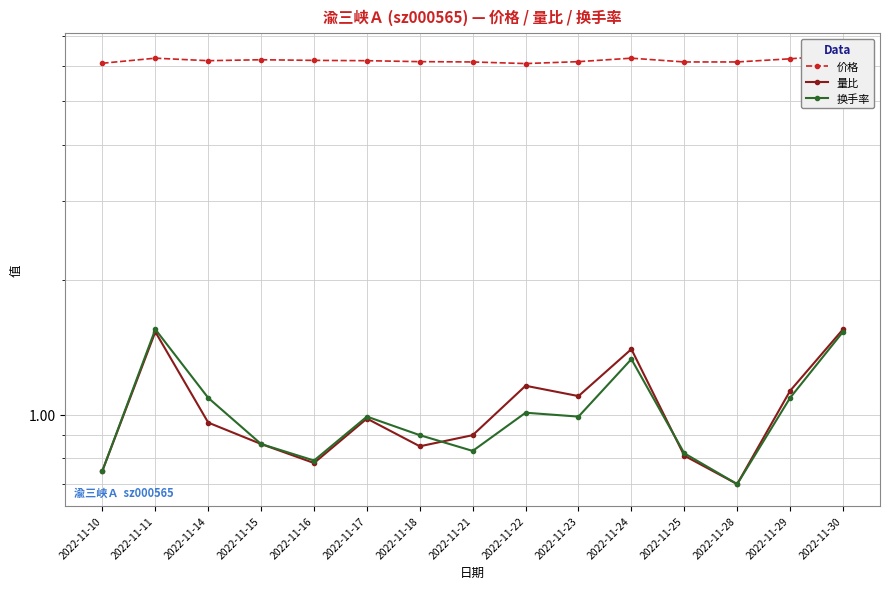

Count the number of categories in the chart.

15